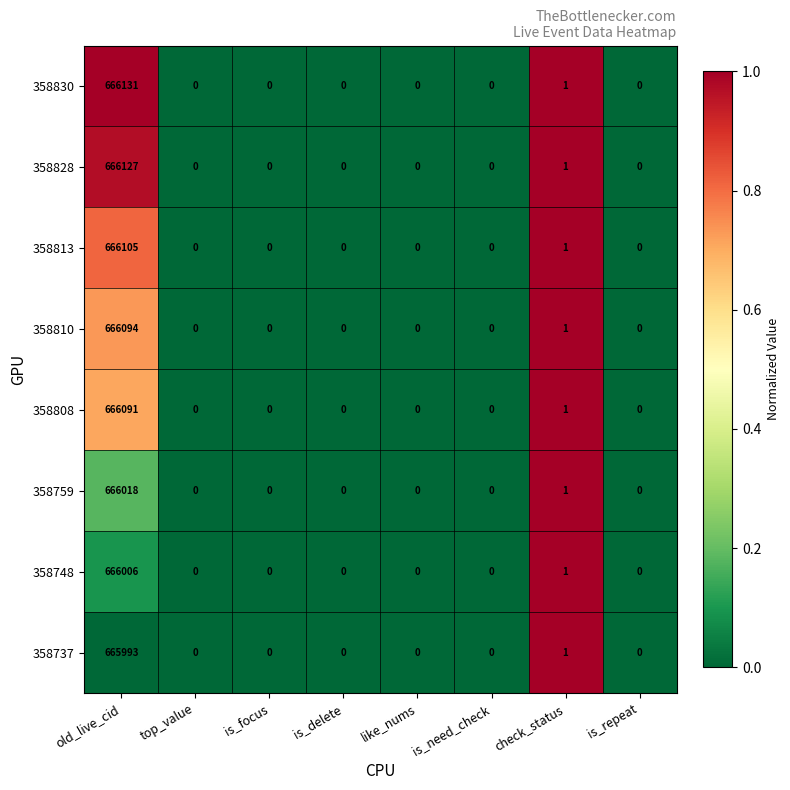

How many values in the 358830 series exceed 0?

2